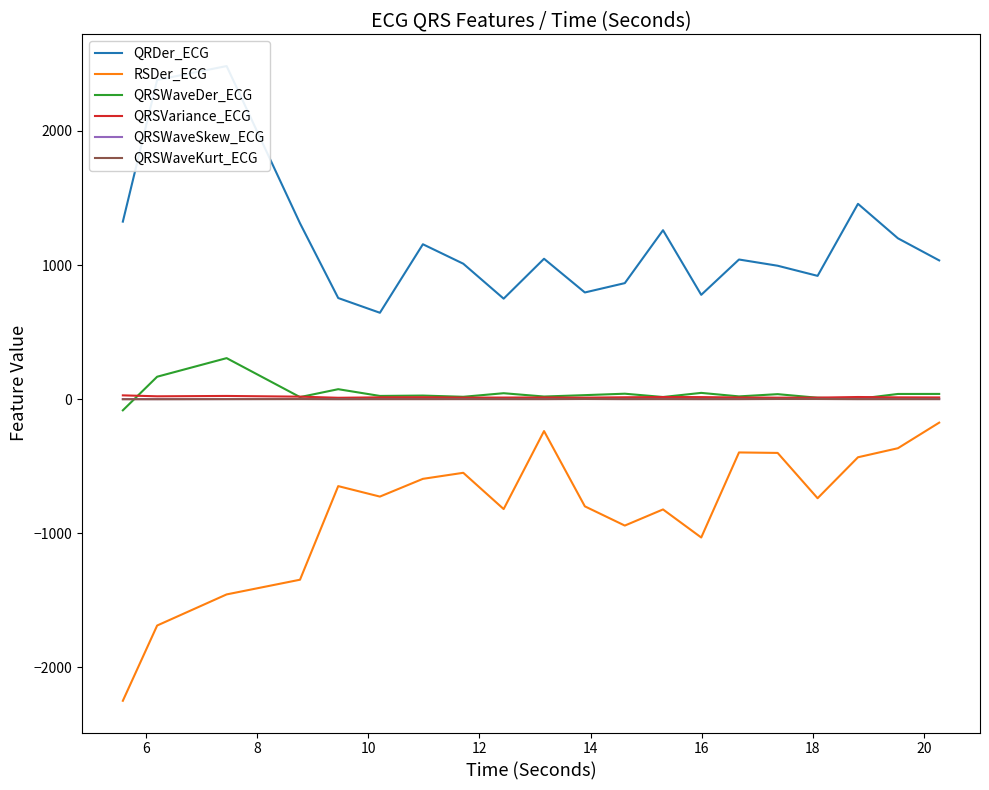

True or false: RSDer_ECG and QRSWaveDer_ECG intersect in this chart.

False